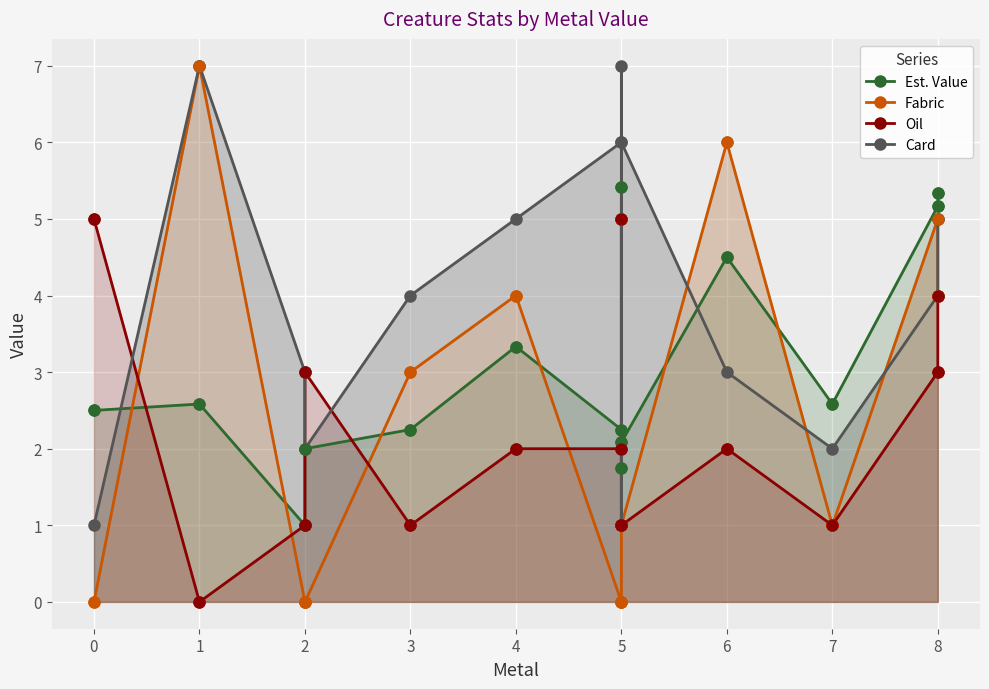

Which series reaches the maximum Y coordinate?

Fabric